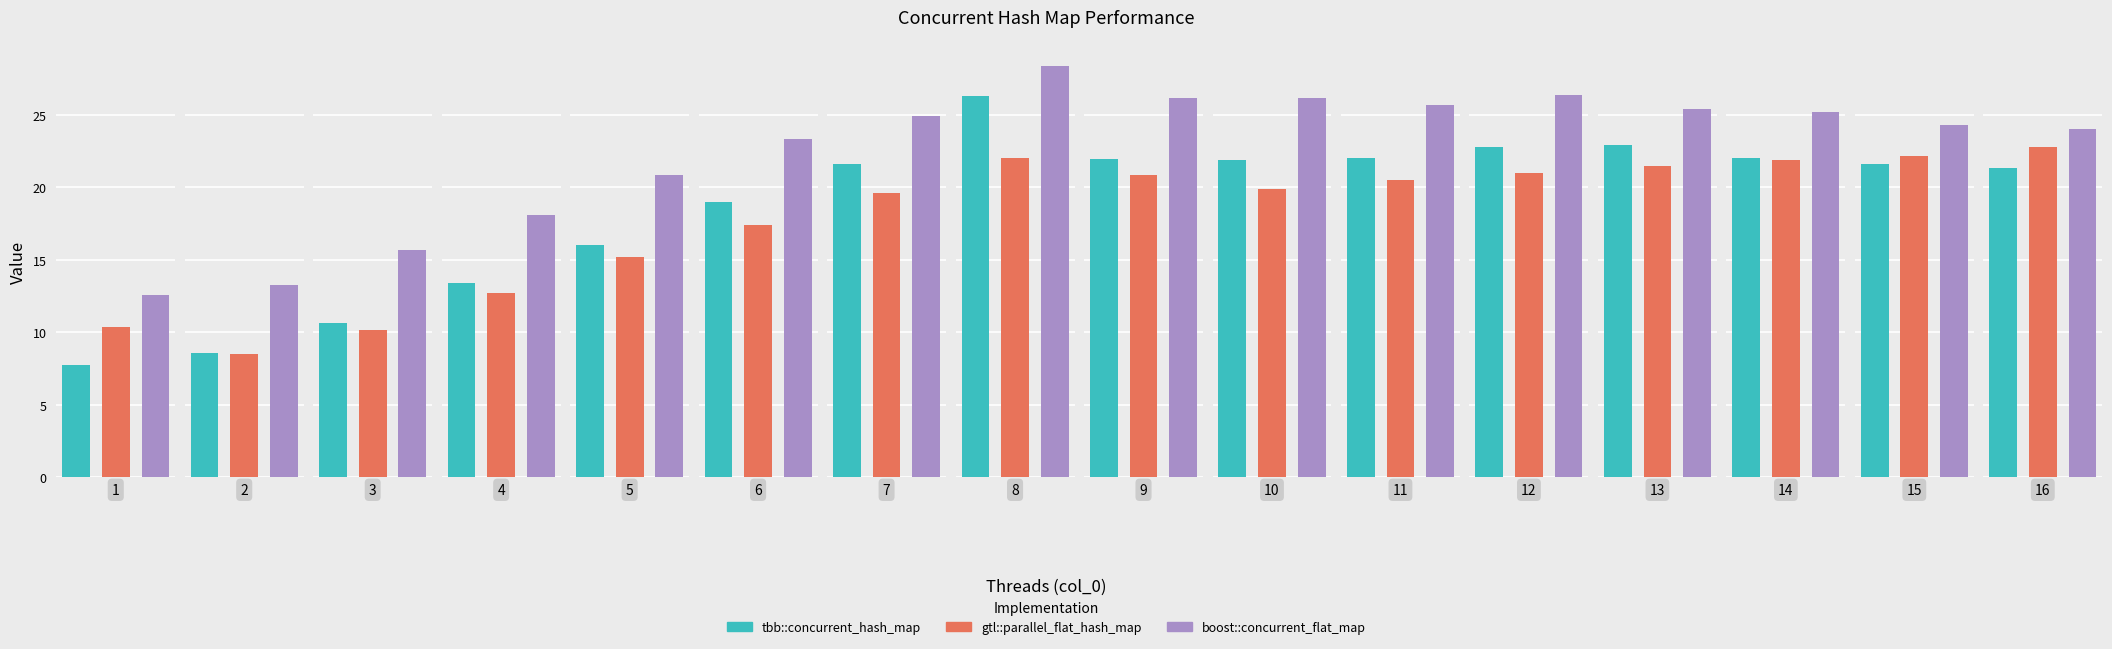

List the series in order of their peak value, highest first.

boost::concurrent_flat_map, tbb::concurrent_hash_map, gtl::parallel_flat_hash_map